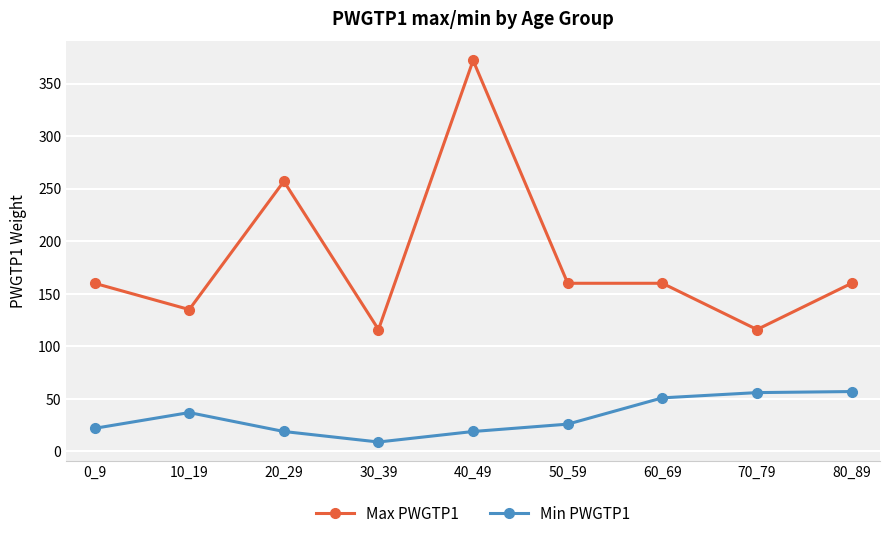

How many data points in Max PWGTP1 are less than 160?

3